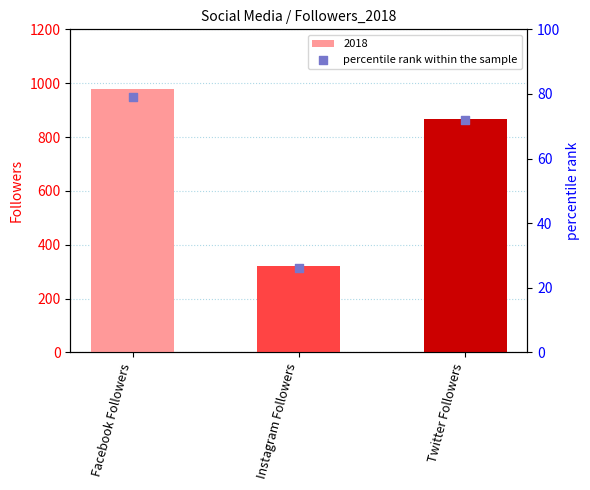

Which has a higher value, Facebook Followers or Twitter Followers?

Facebook Followers